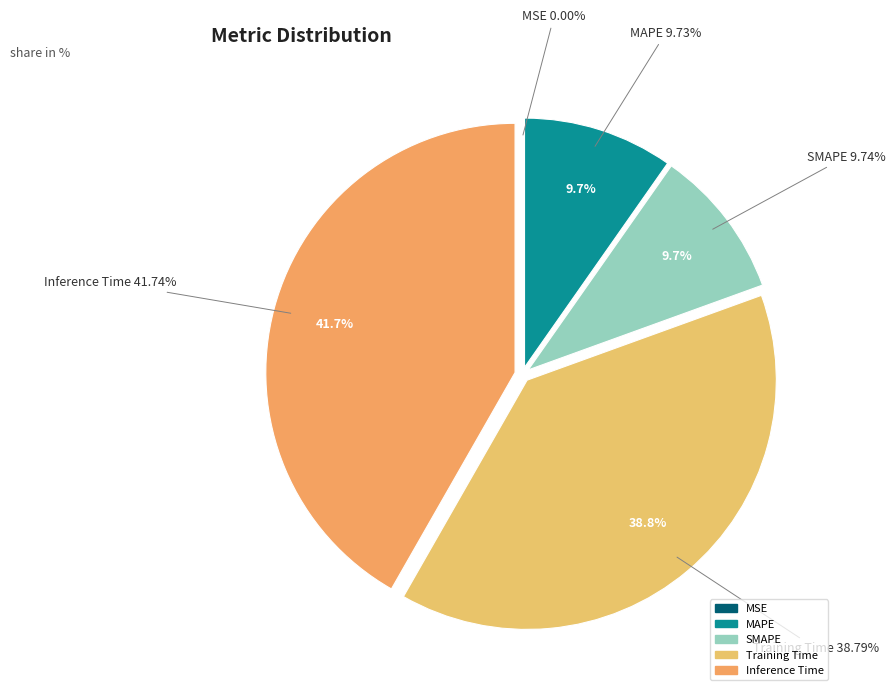

Does Training Time represent more than half of the total?

No